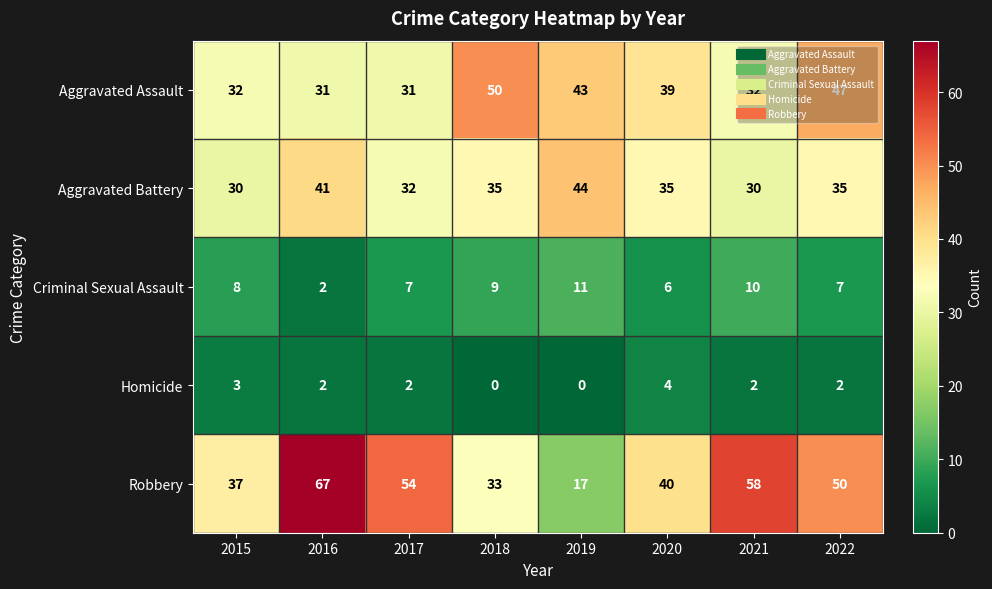

Is it true that Criminal Sexual Assault equals 3 at 2019?

False